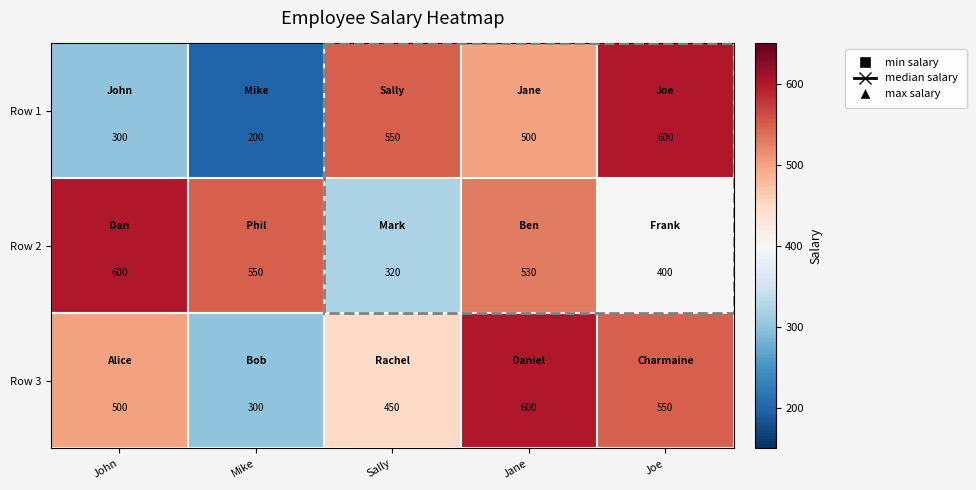

Which series changed the most between Sally and Jane?

Row 2